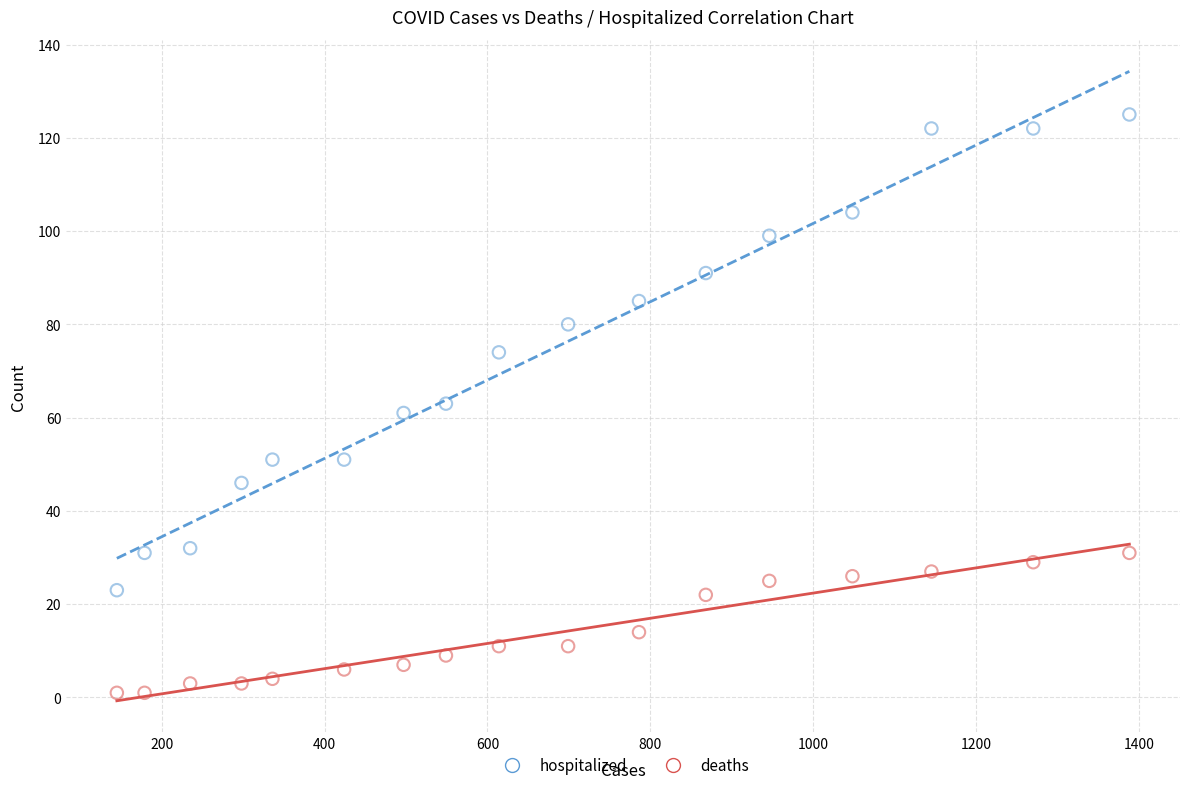

Which series reaches the minimum Y coordinate?

deaths